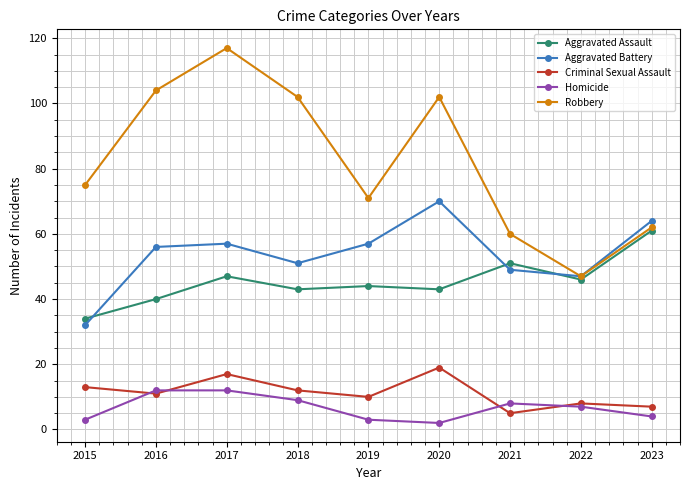

Reading left to right, extract all data points from this chart.

Aggravated Assault: 34	40	47	43	44	43	51	46	61
Aggravated Battery: 32	56	57	51	57	70	49	47	64
Criminal Sexual Assault: 13	11	17	12	10	19	5	8	7
Homicide: 3	12	12	9	3	2	8	7	4
Robbery: 75	104	117	102	71	102	60	47	62